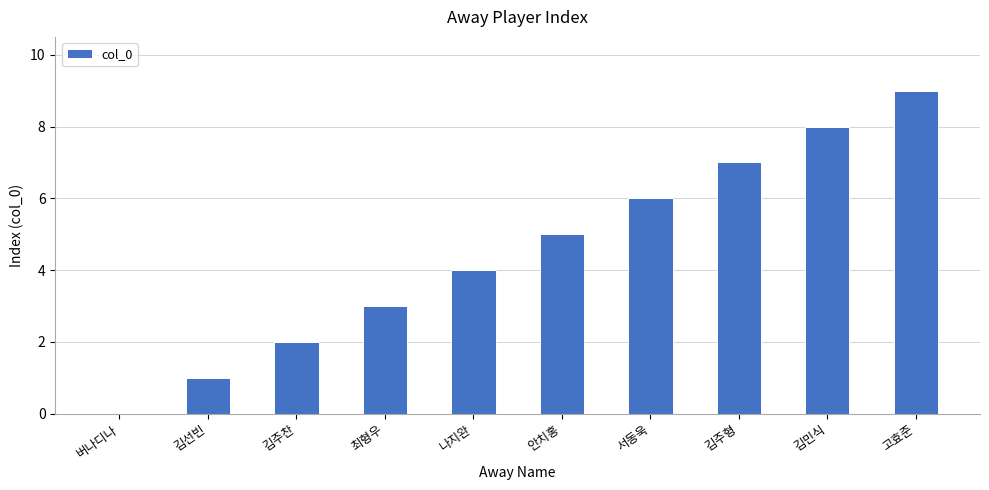

How many values are above zero?

9